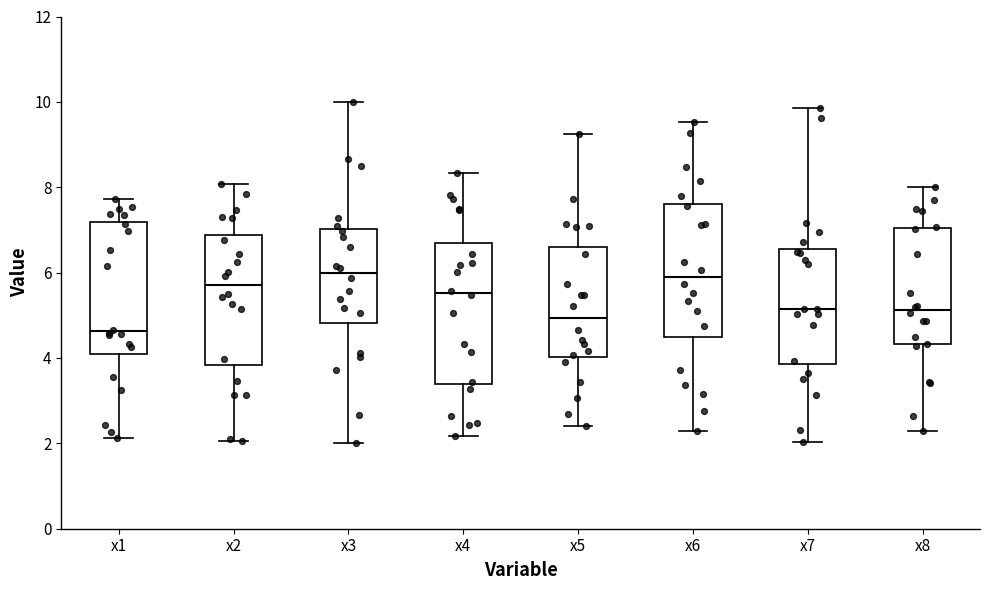

Reading left to right, read every box against the y-axis: the position of its median line, the range the box covers, and the ends of its whiskers. The values are not printed on the chart, so give them approximately, as read against the axis.

x1: median 4.6, box 4.0 to 7.2, whiskers 2.2 to 7.8
x2: median 5.8, box 3.8 to 6.8, whiskers 2.0 to 8.0
x3: median 6.0, box 4.8 to 7.0, whiskers 2.0 to 10.0
x4: median 5.6, box 3.4 to 6.6, whiskers 2.2 to 8.4
x5: median 5.0, box 4.0 to 6.6, whiskers 2.4 to 9.2
x6: median 5.8, box 4.6 to 7.6, whiskers 2.2 to 9.6
x7: median 5.2, box 3.8 to 6.6, whiskers 2.0 to 9.8
x8: median 5.2, box 4.4 to 7.0, whiskers 2.2 to 8.0